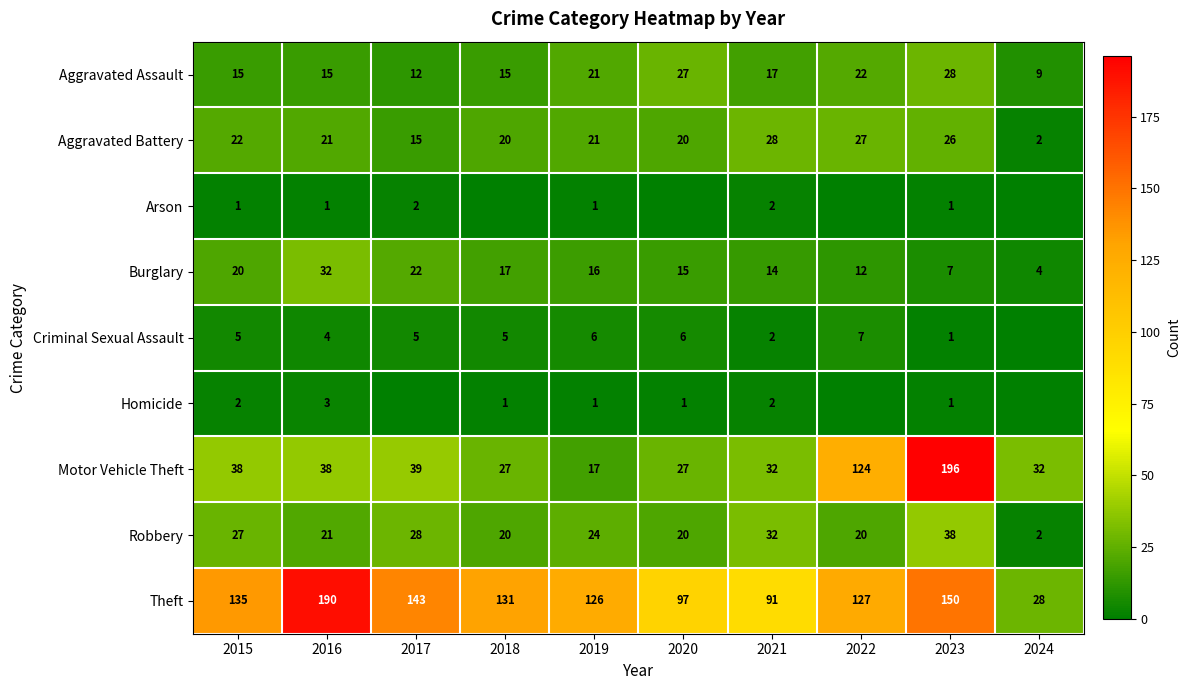

Between 2015 and 2016, which series saw the biggest shift?

Theft